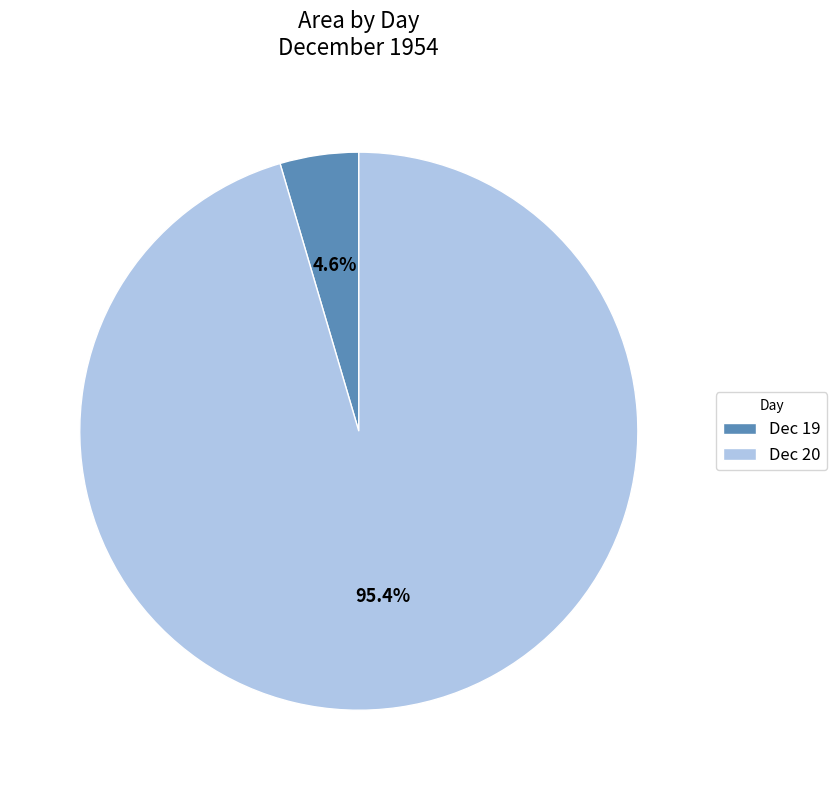

What percentage do Dec 20 and Dec 19 together represent?

100.0%